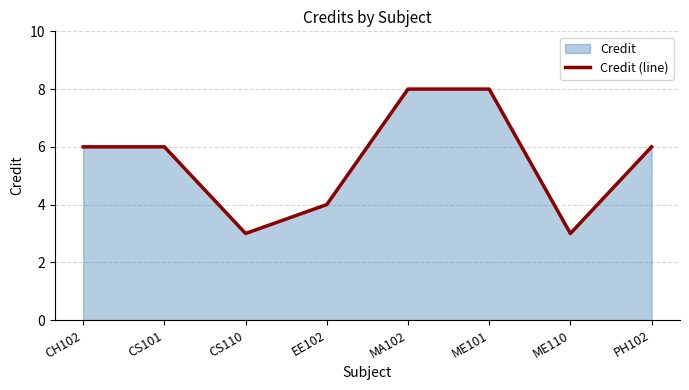

Approximately how many times larger is the value at MA102 compared to CH102?

1.3